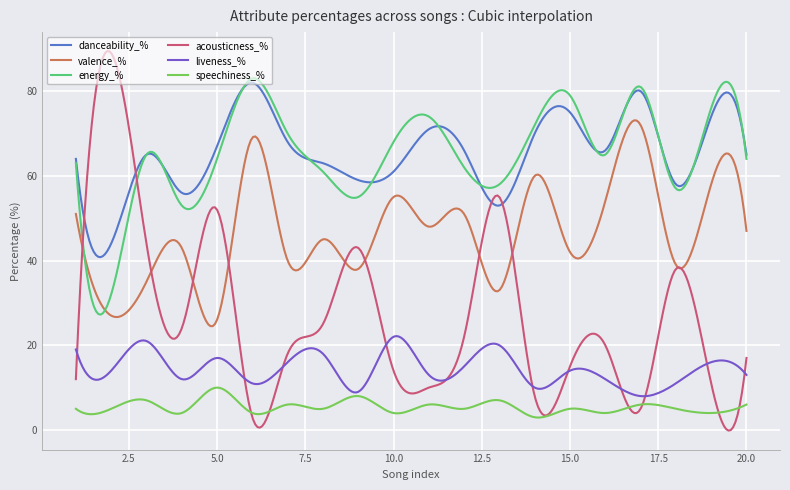

What is the highest value of the energy_% series?

83.0